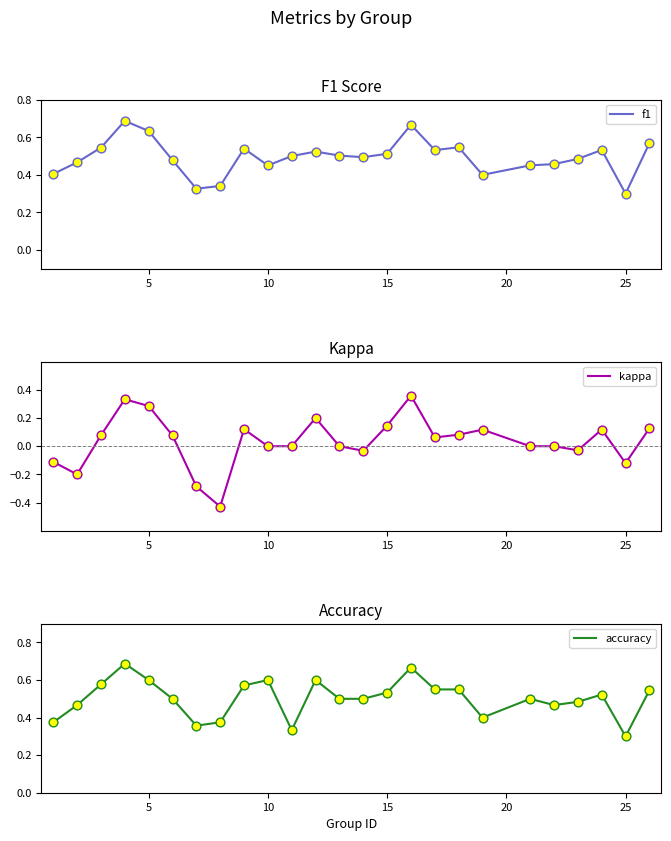

Which series has the widest spread of Y values?

kappa